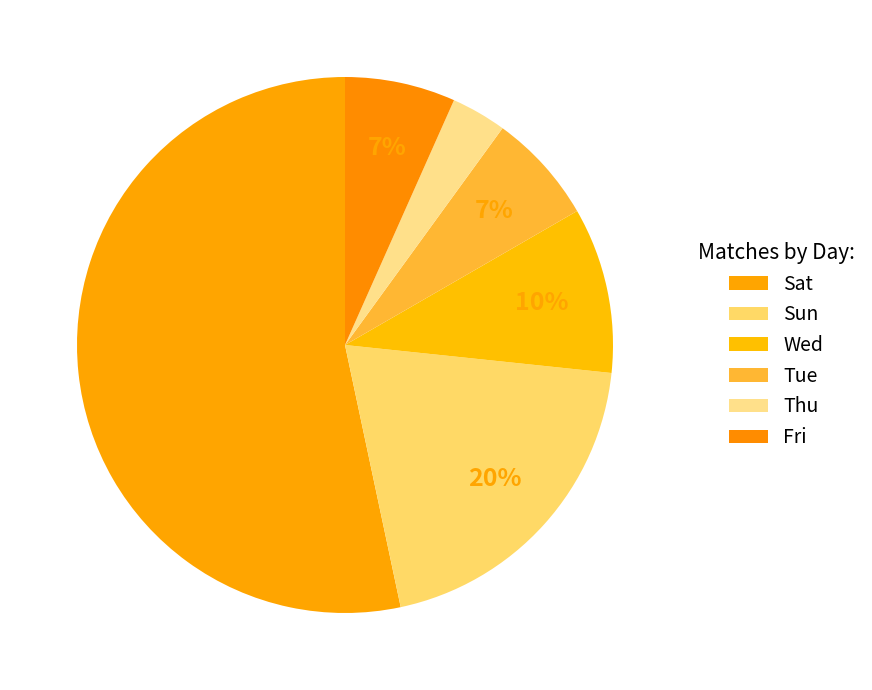

What is the largest slice in the pie chart?

Sat